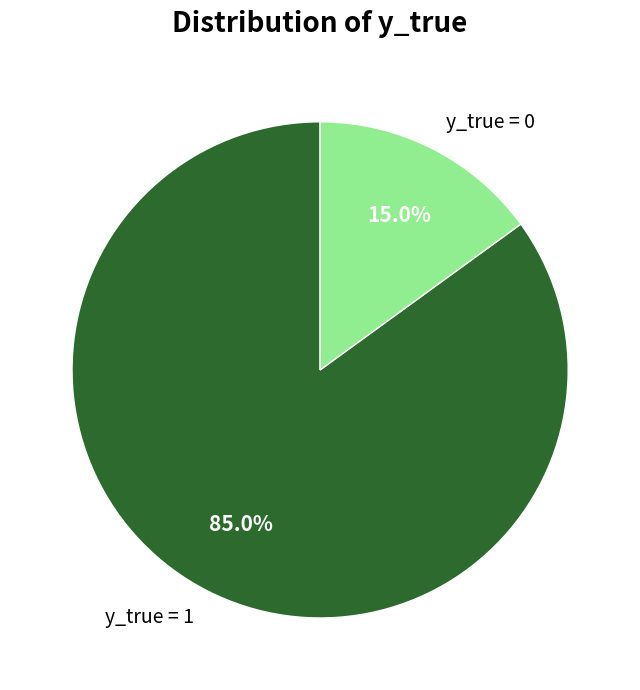

To the nearest percent, what percentage of the pie is y_true = 0?

15%